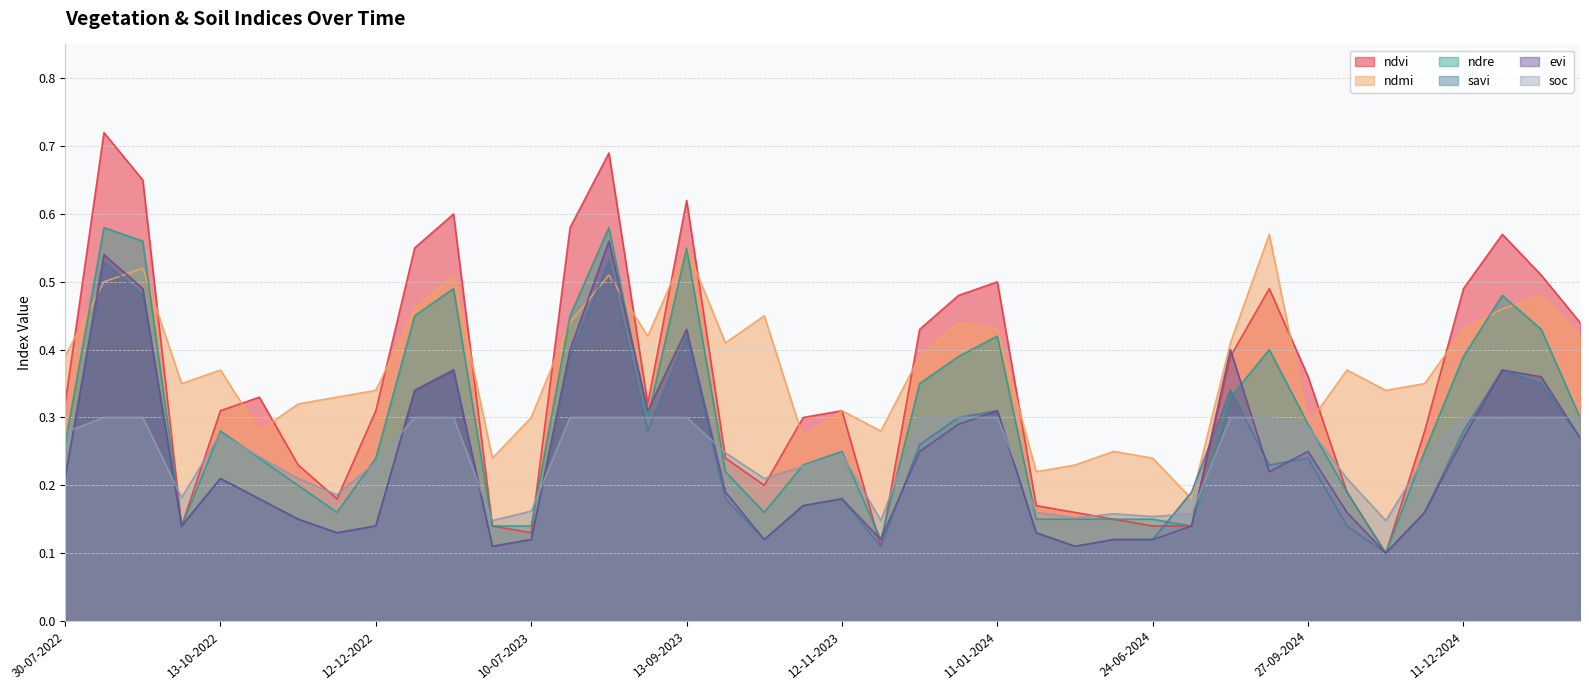

At how many categories does at least one series exceed 0?

40